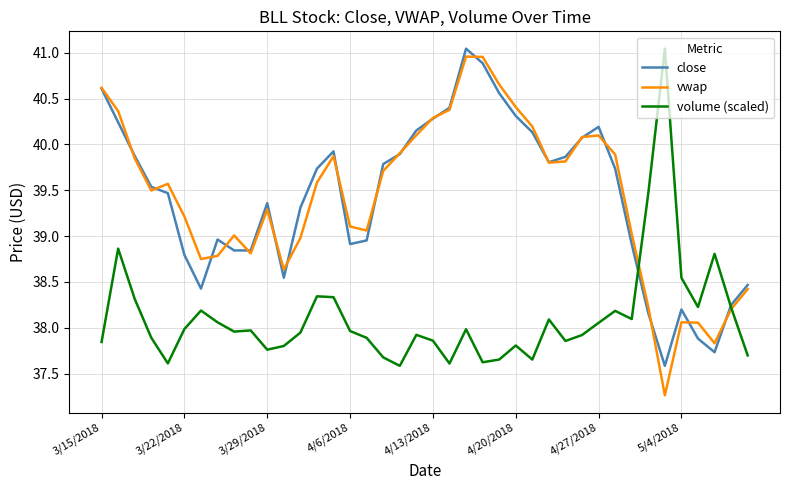

What is the lowest value of the close series?

37.6